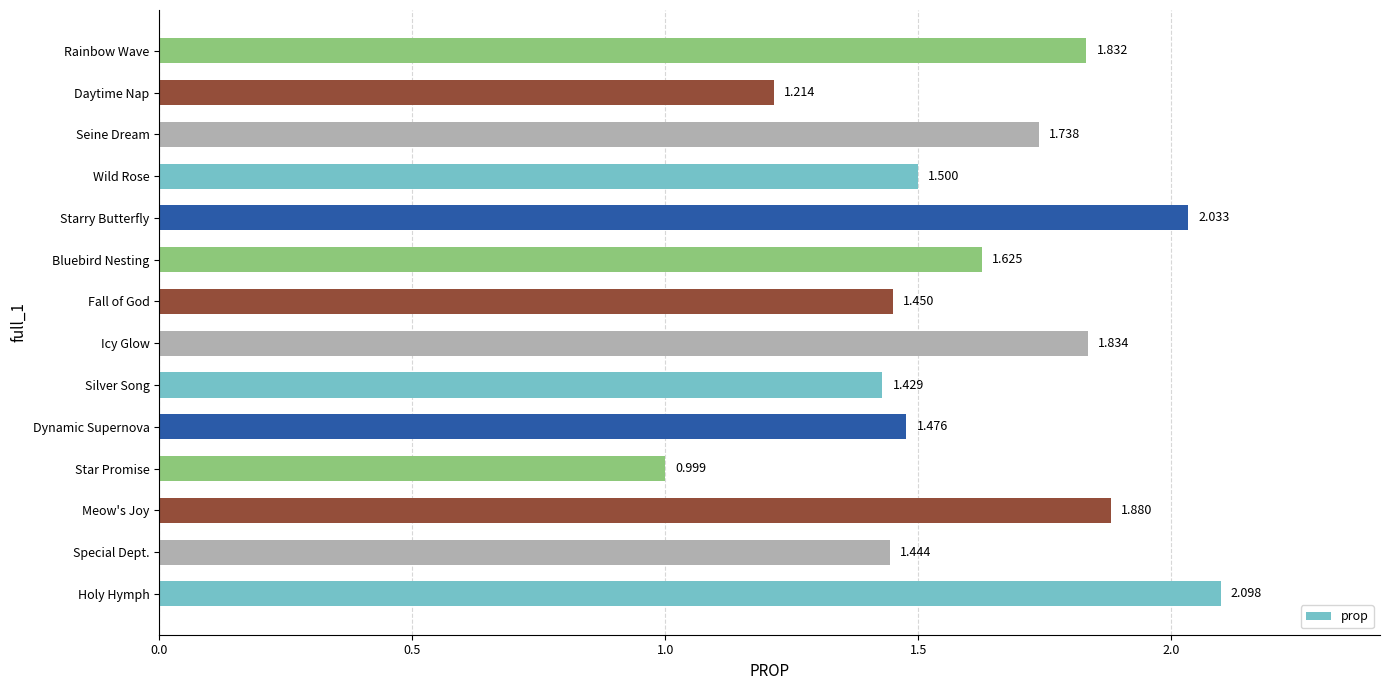

How many data points does each series have?

14